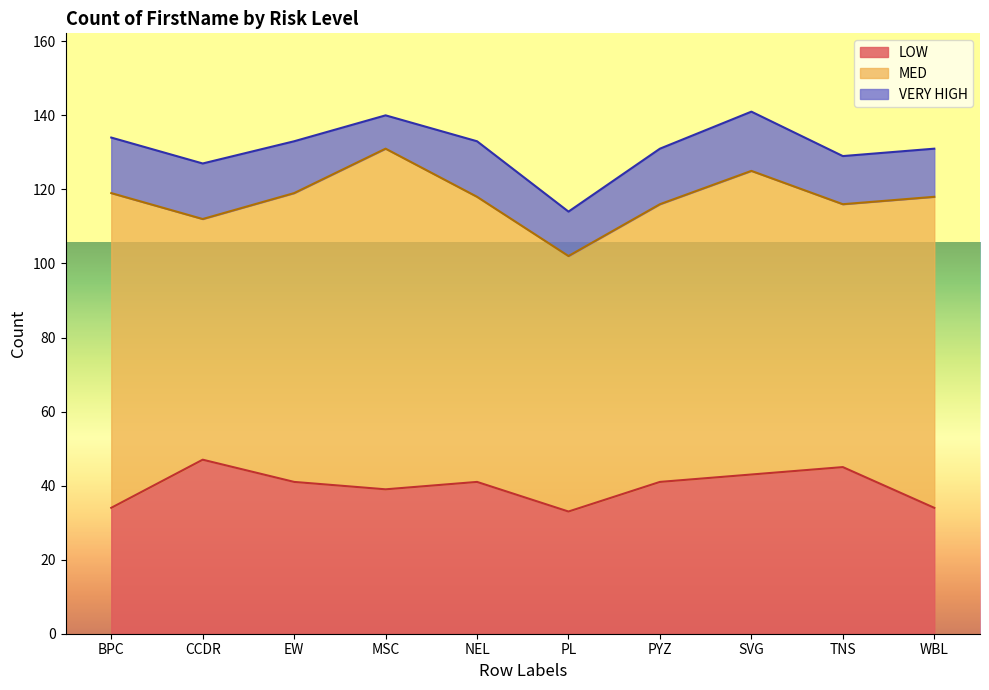

How many data points in LOW are less than 41?

4